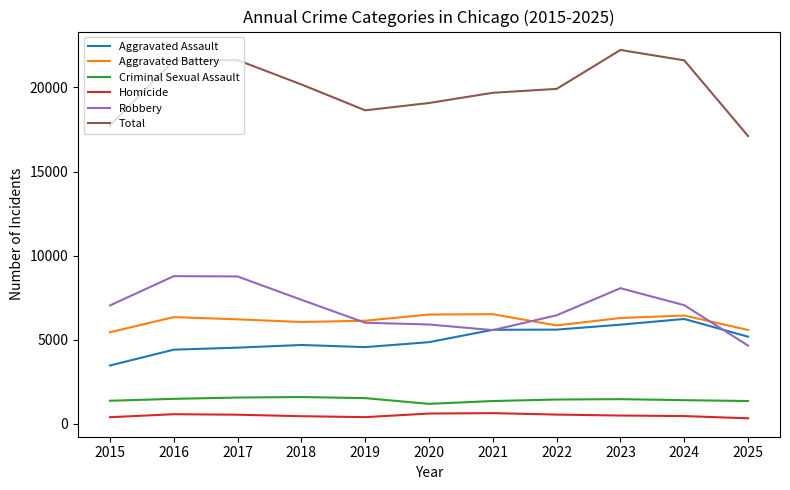

True or false: Criminal Sexual Assault and Total cross at least once.

False